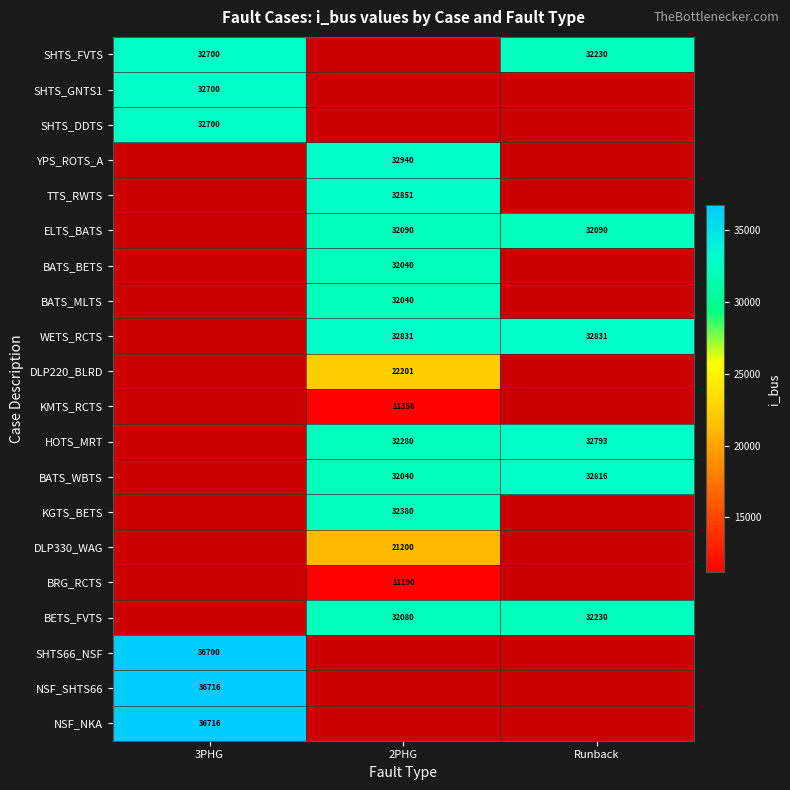

What is the difference between the highest and lowest values at Runback?

741.0